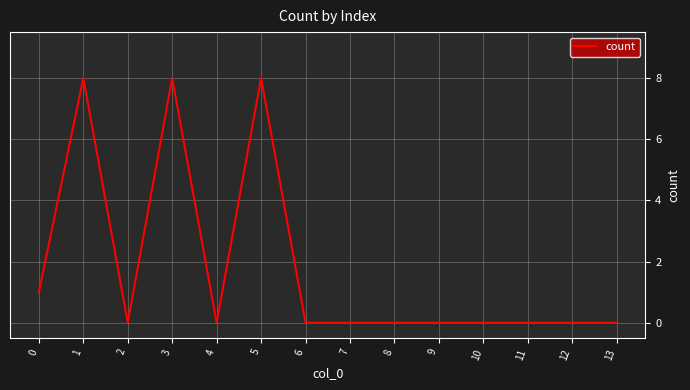

What is the greatest value displayed?

8